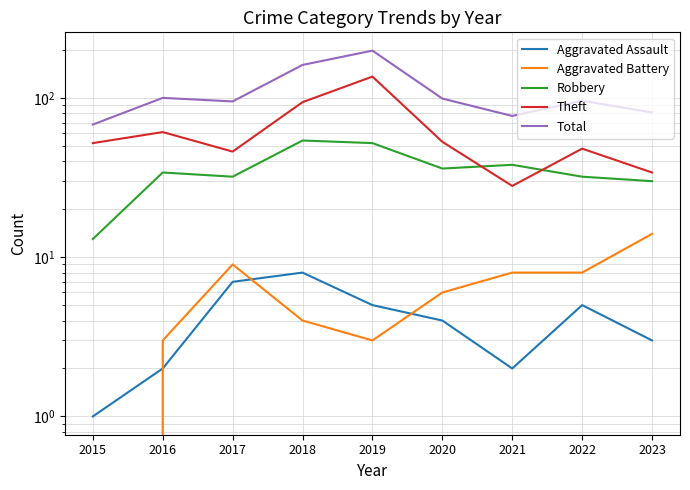

Is it true that Total equals 316 at 2019?

False